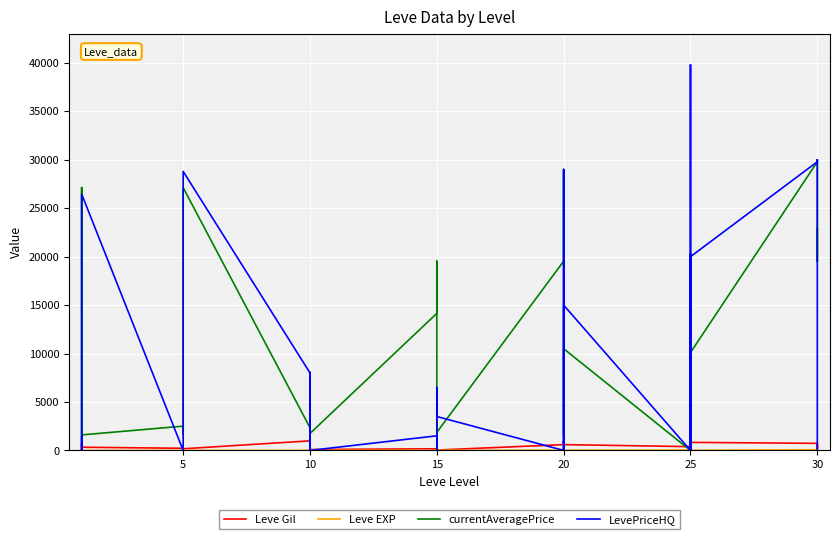

At which label does Leve EXP first exceed 13?

5